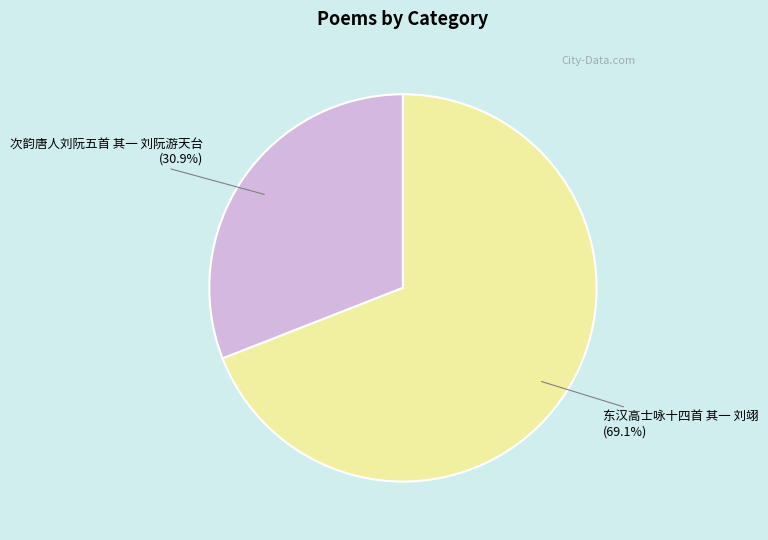

To the nearest percent, what is the combined percentage of 次韵唐人刘阮五首 其一 刘阮游天台 and 东汉高士咏十四首 其一 刘翊?

100%